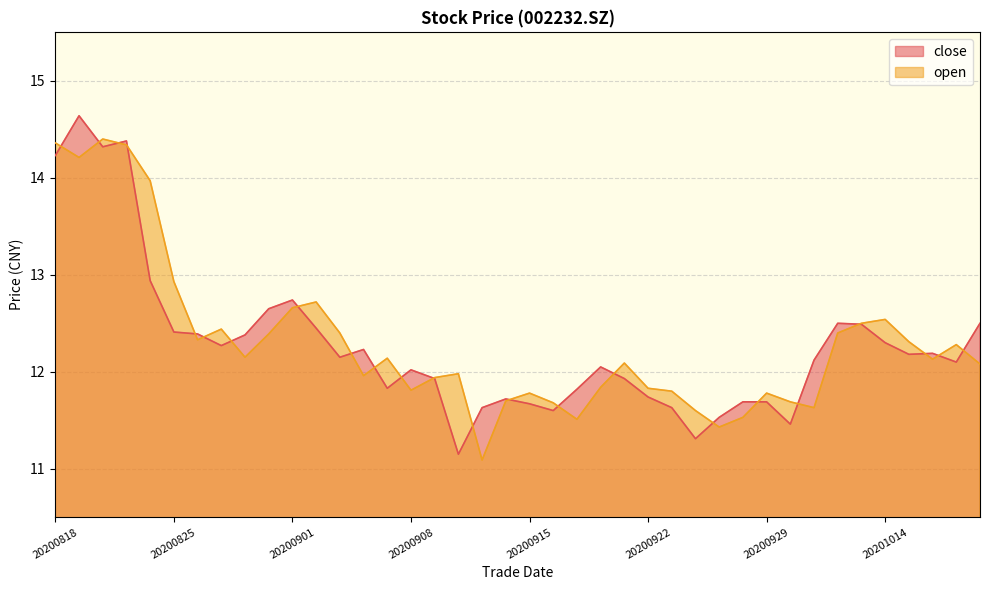

What are all the series names shown in the legend?

close, open